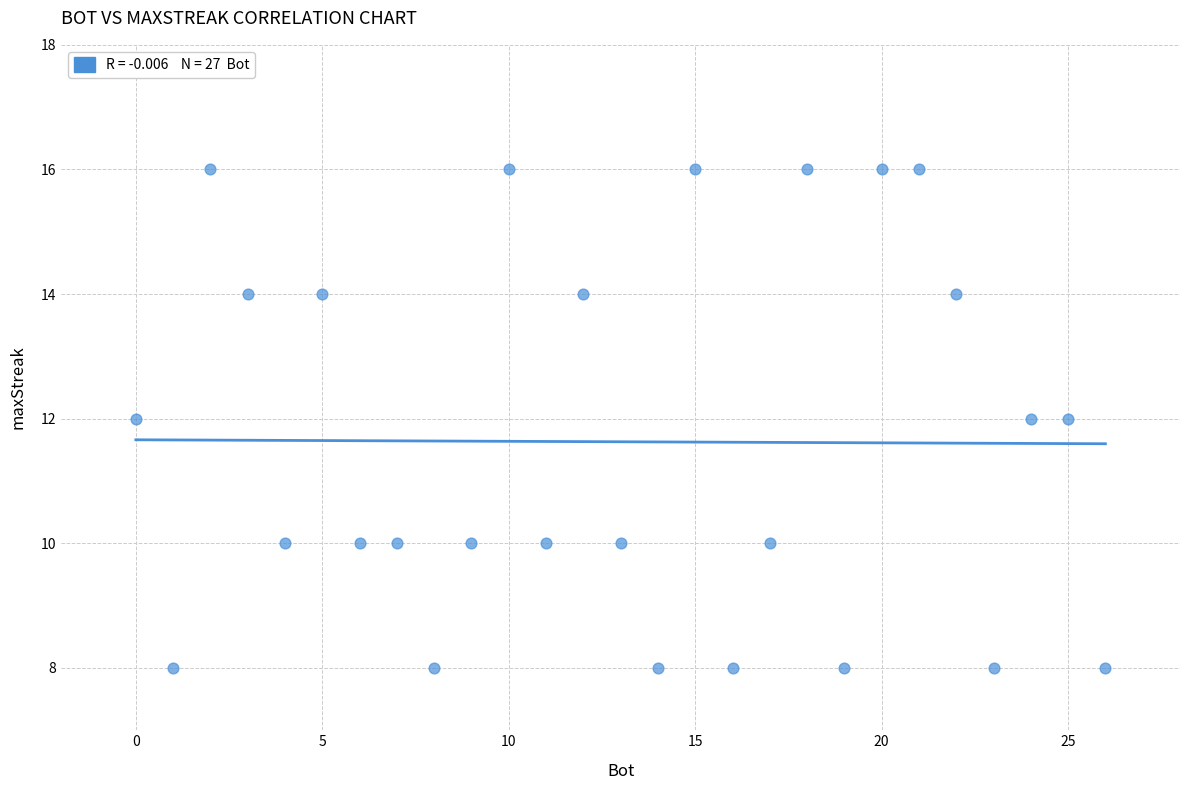

What is the range of X values (max minus min)?

26